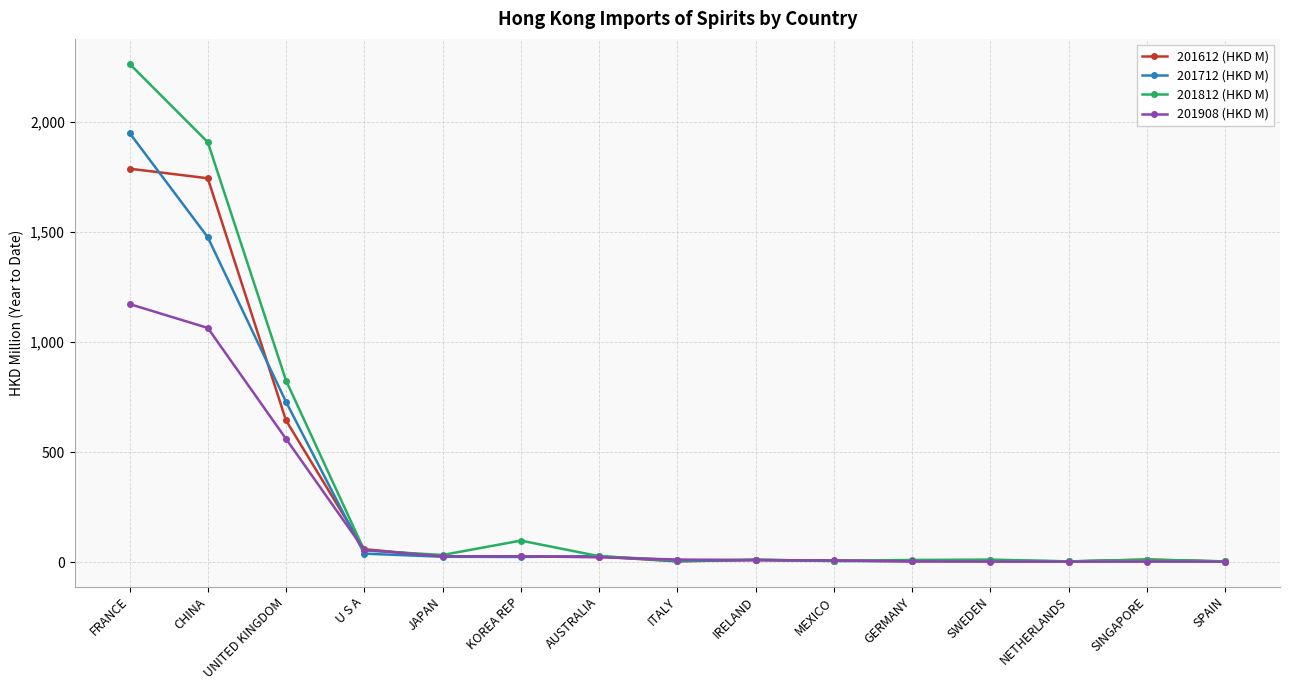

Is this an area chart (filled region under the line)?

No